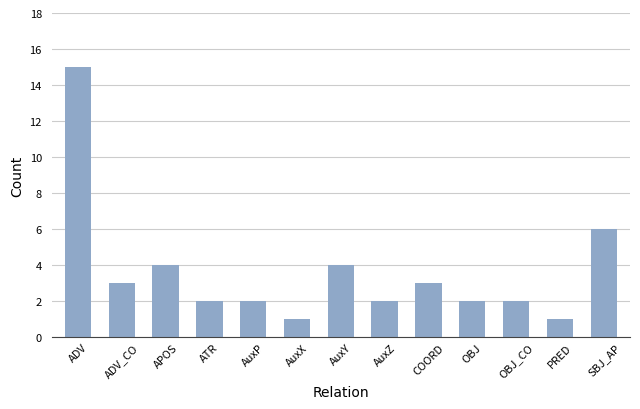

Where does the data first go above 2?

ADV